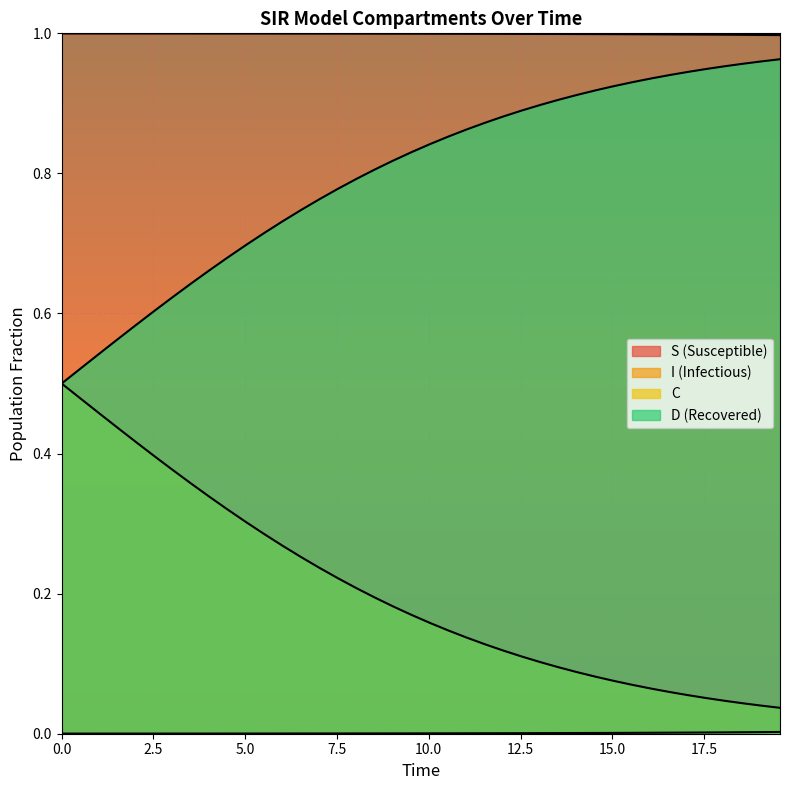

List the series in order of their overall mean, lowest first.

I, C, D, S